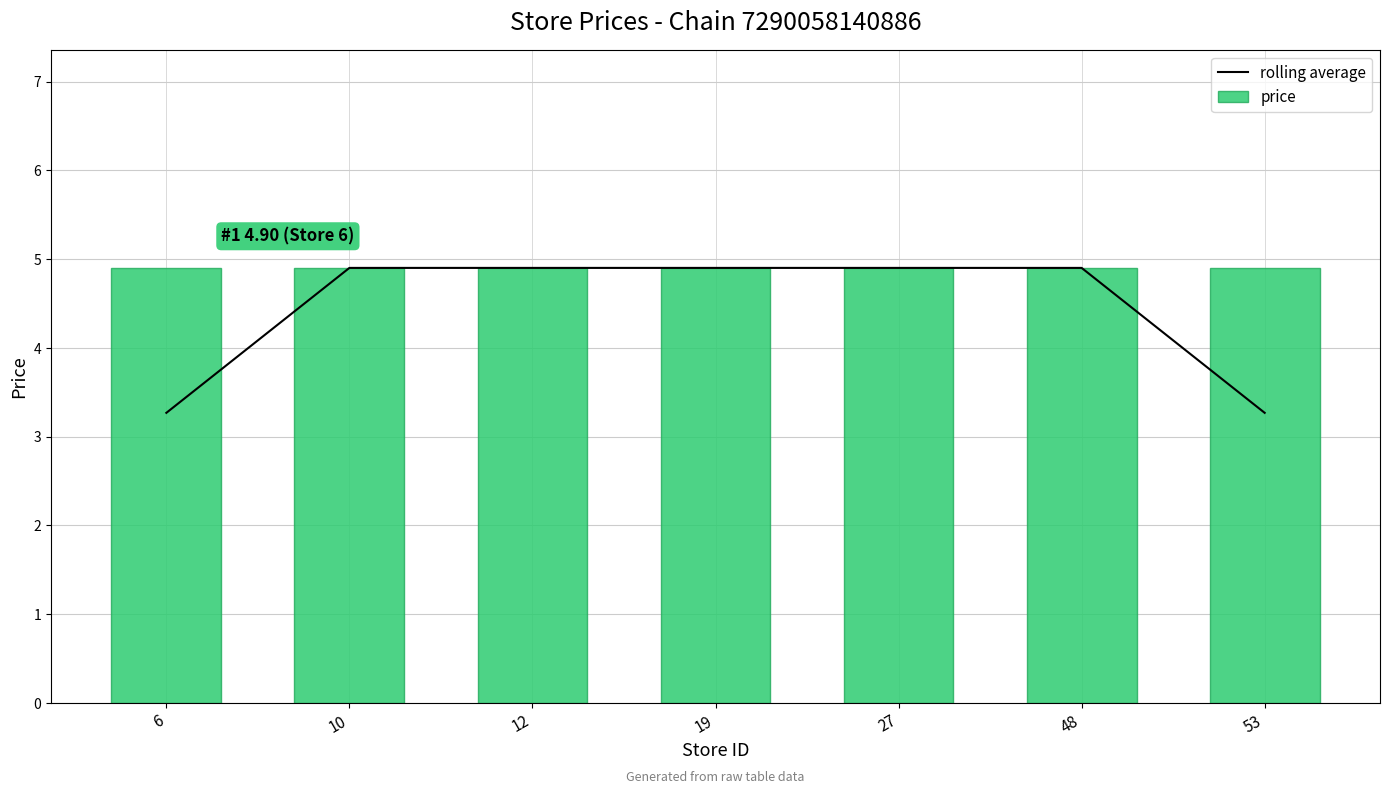

Which category has the highest value across all series?

10